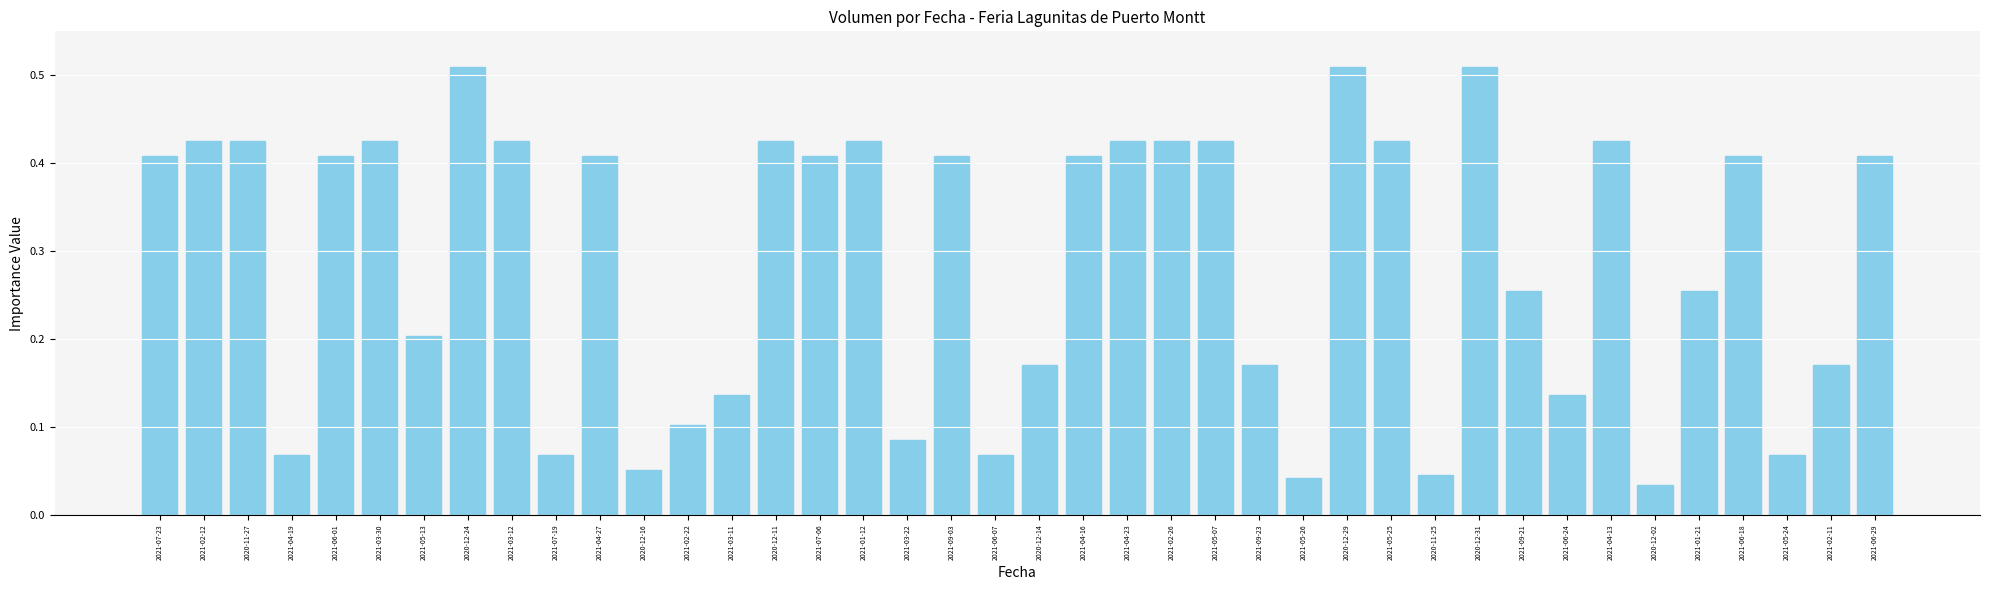

True or false: the data shows 0.2 at 2021-02-11.

True